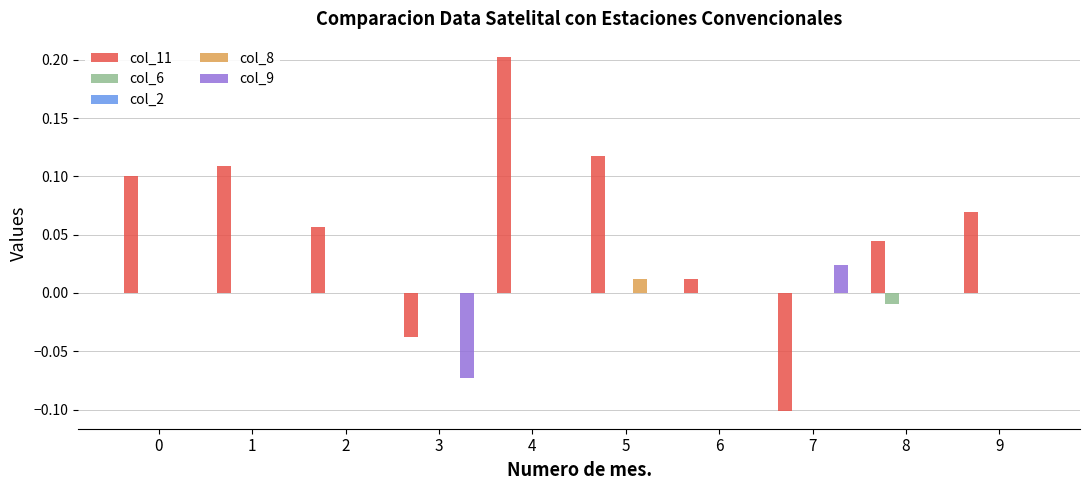

At which category is the sum across all series the highest?

4